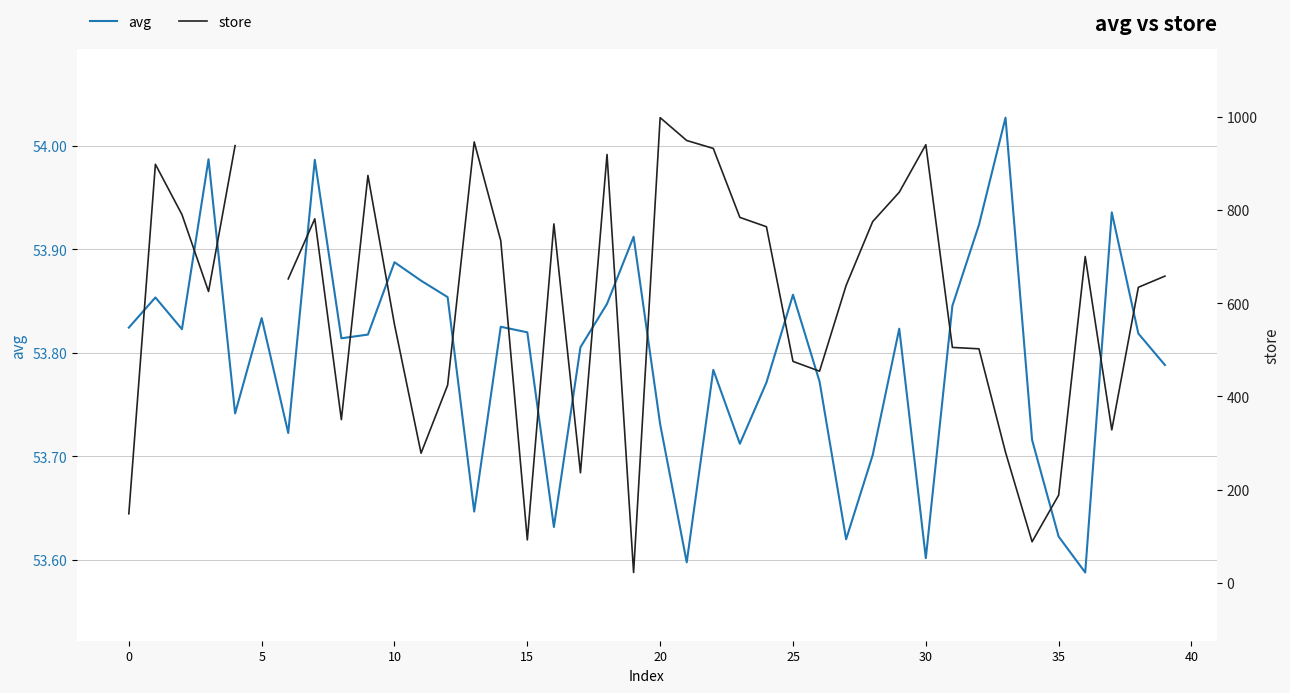

At which category is the sum across all series the highest?

20